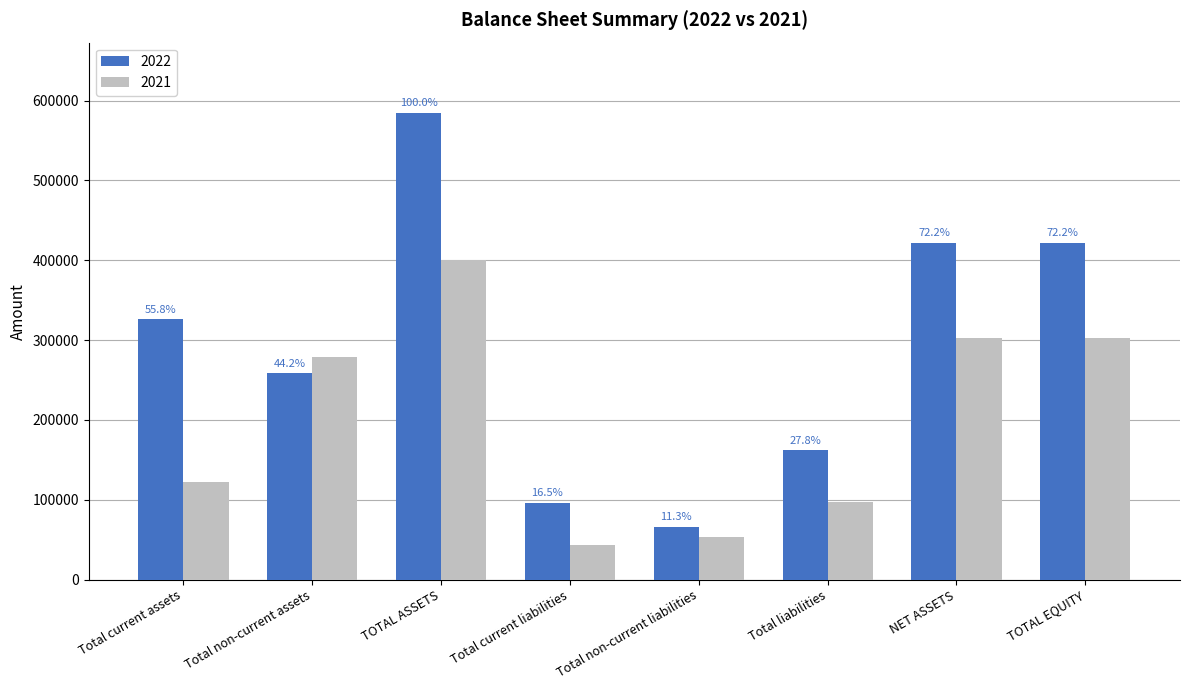

What is the sum of all 2021 values?

1601684